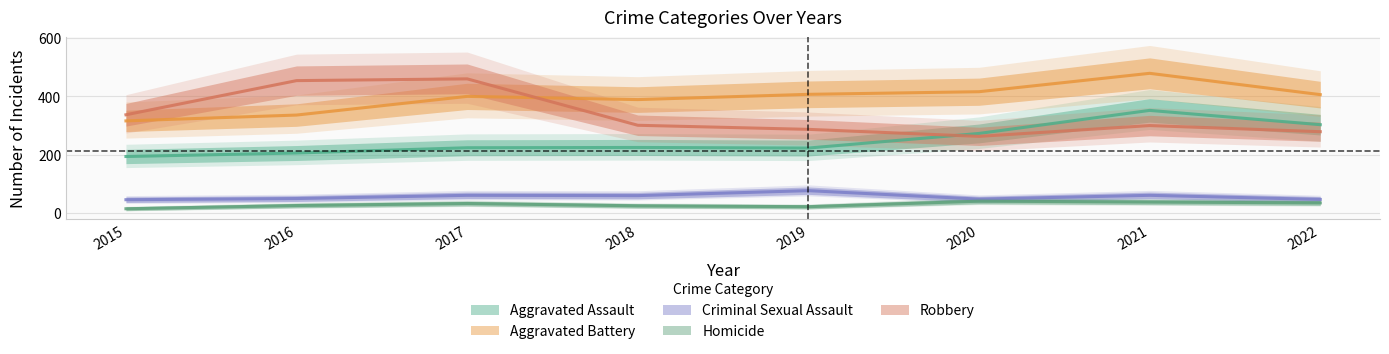

Rank the series at 2020 from lowest to highest value.

Homicide, Criminal Sexual Assault, Robbery, Aggravated Assault, Aggravated Battery